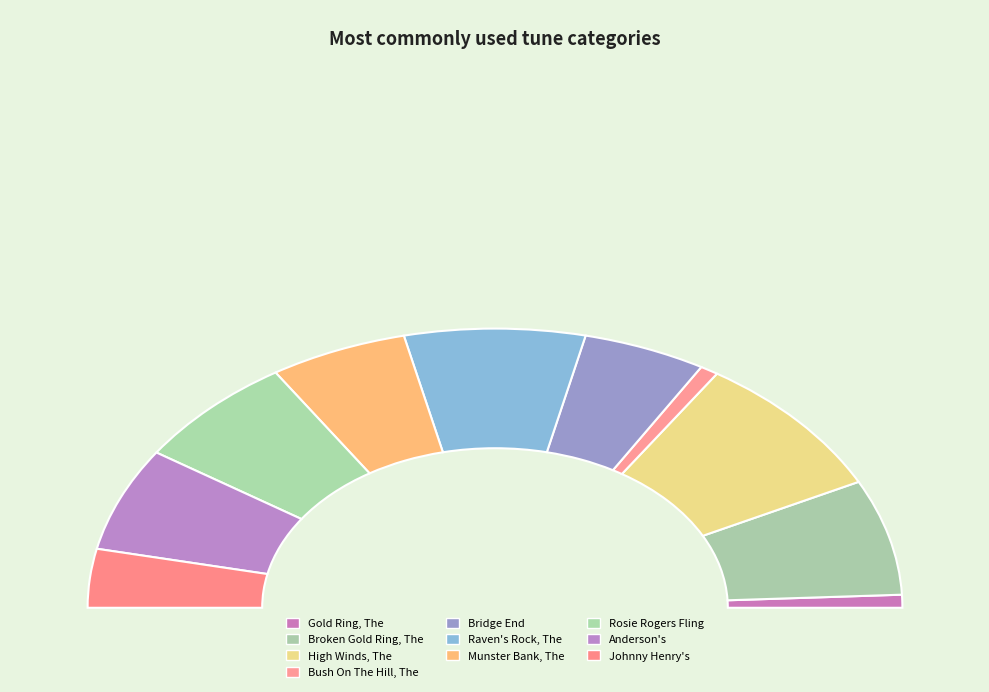

The Raven's Rock, The slice represents 29% of the pie. True or false?

False